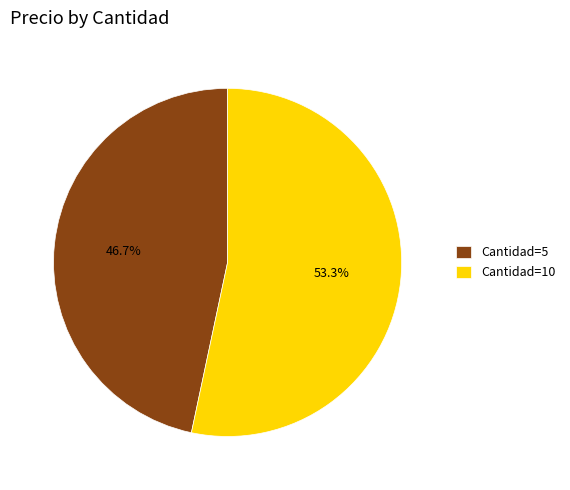

Is there any slice that represents more than half of the pie?

Yes